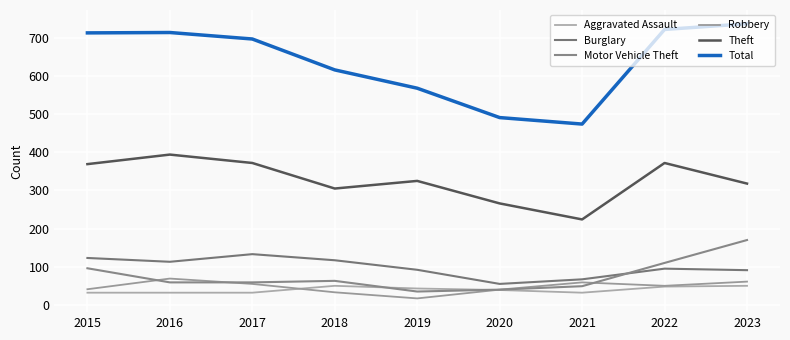

Is it true that Total equals 159 at 2022?

False